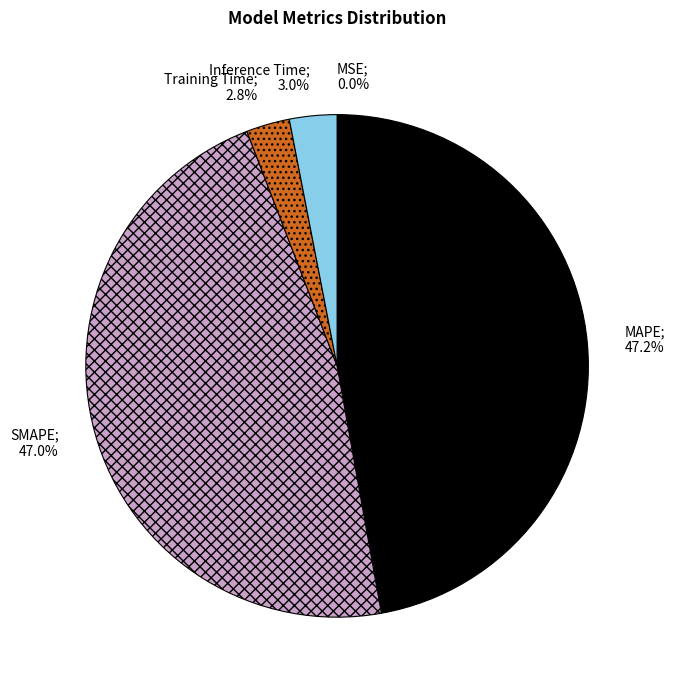

Does any single category account for the majority?

No